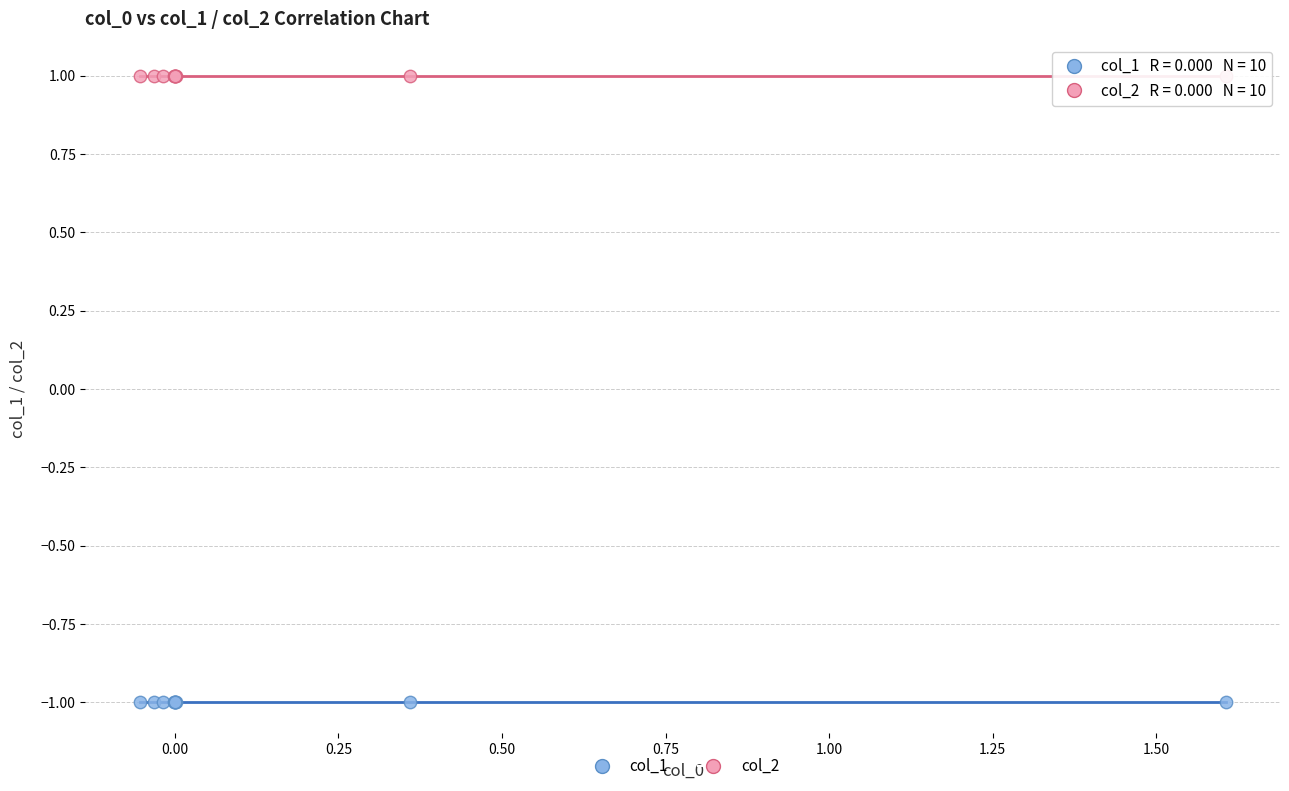

Which series contains the lowest Y value?

col_1